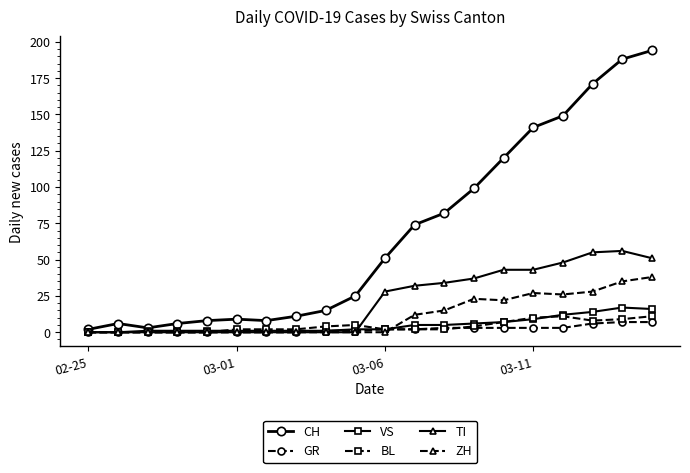

Which series has the largest range (max minus min)?

CH